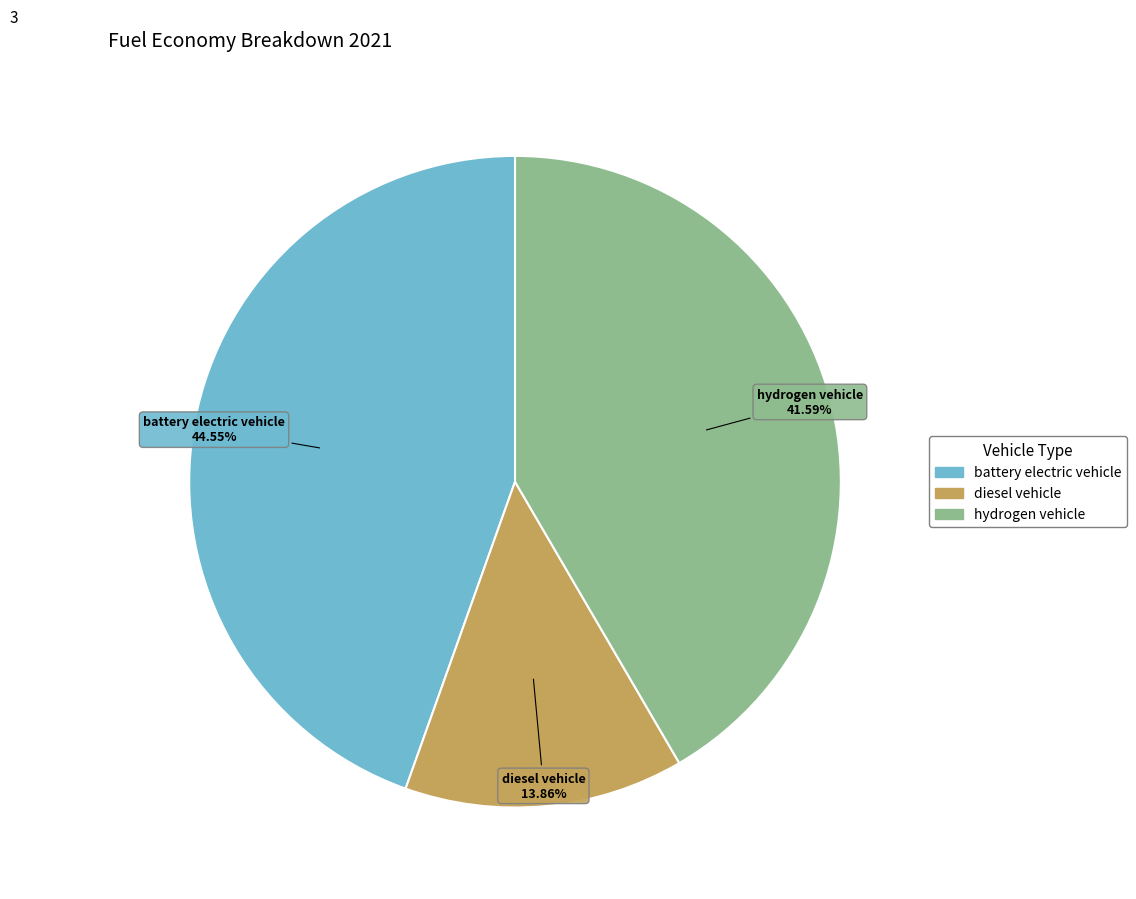

What percentage is the diesel vehicle slice, to the nearest percent?

14%